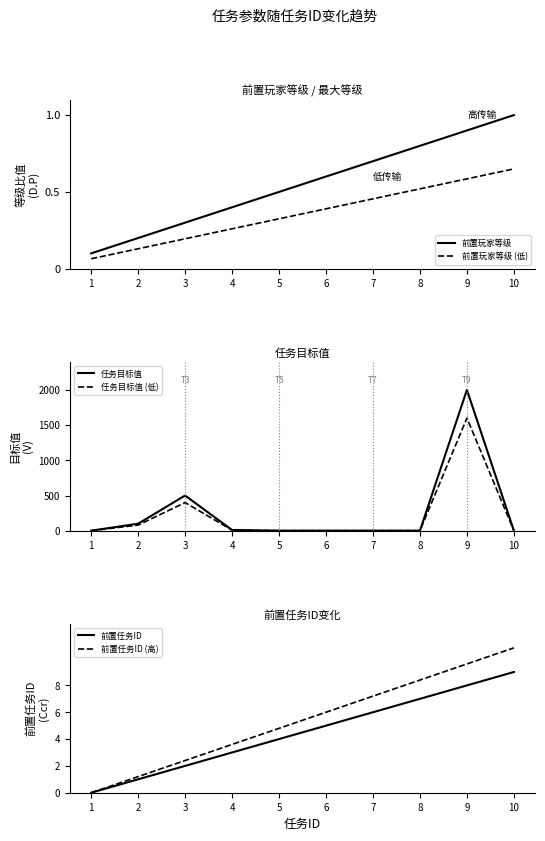

What is the value of the 前置玩家等级 point at the 10th from the left?

1.0